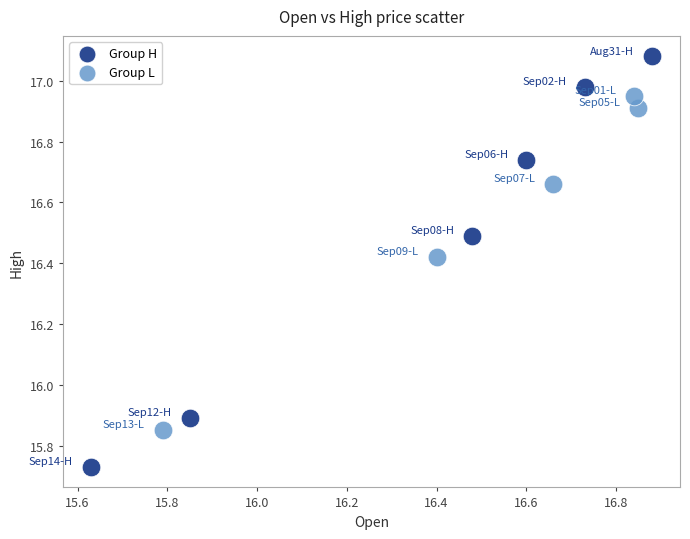

Which series has the widest spread of Y values?

Group H